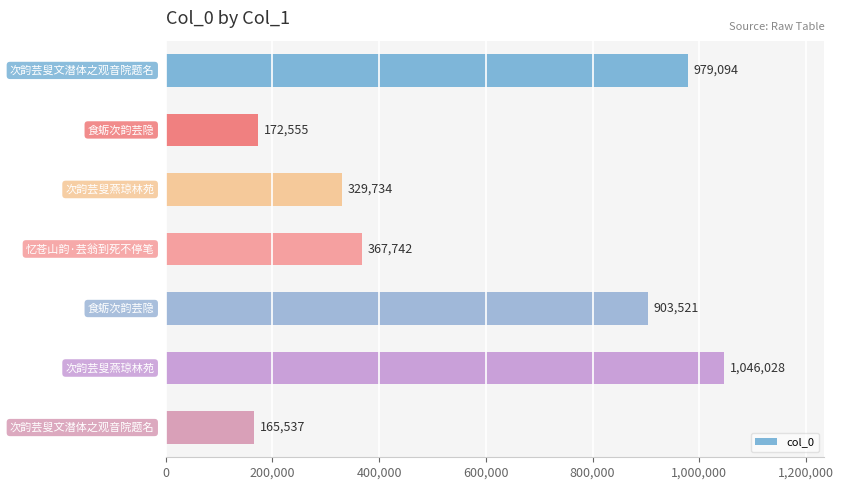

What is the average value?

566316